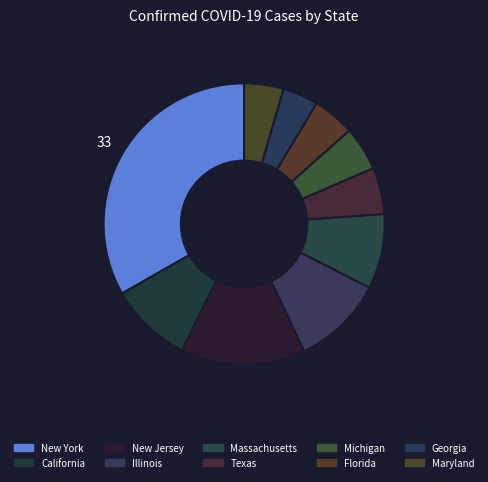

Is New York the majority of the pie?

No